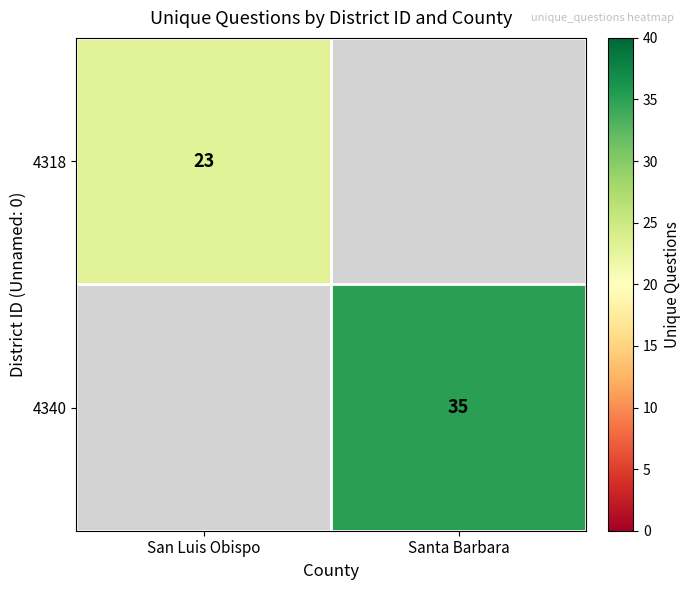

Is it true that 4340 equals 35 at Santa Barbara?

True